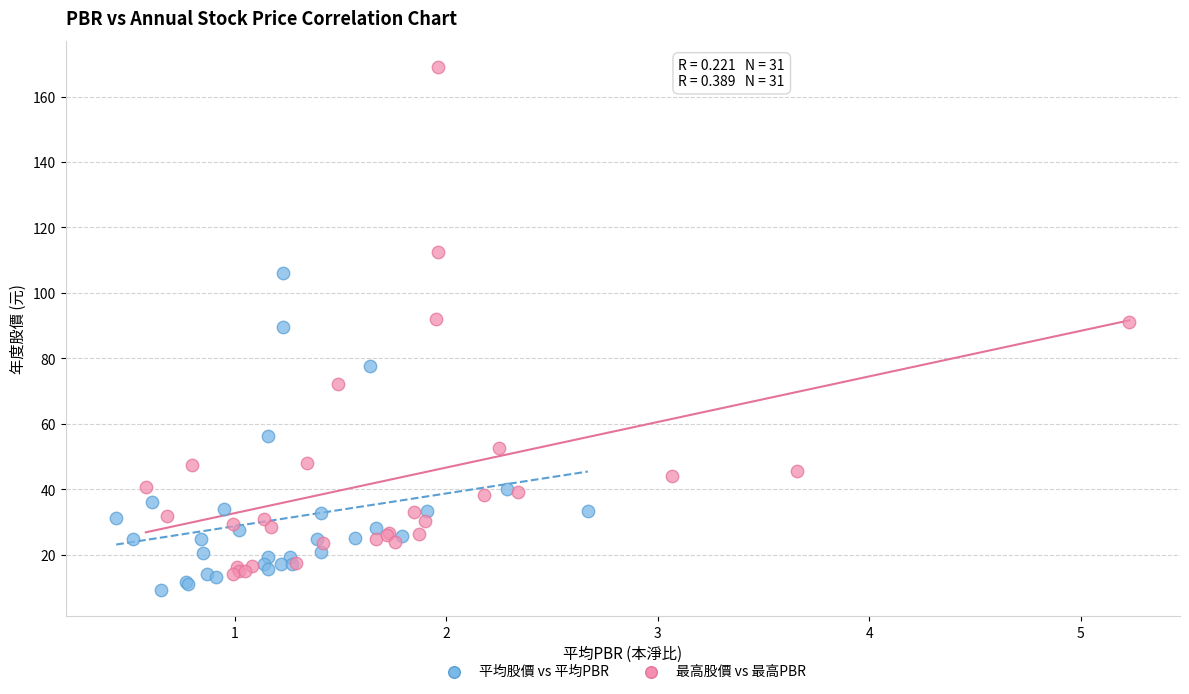

Which series reaches the minimum Y coordinate?

平均股價 vs 平均PBR